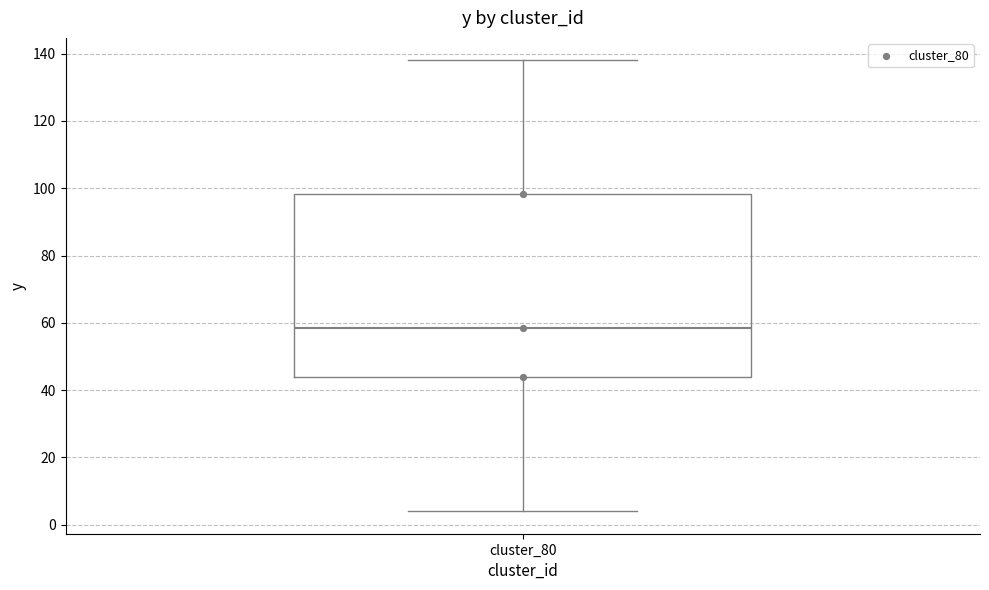

Read this box plot against the y-axis: the position of the median line, the range covered by the box, and the ends of both whiskers. The values are not printed on the chart, so give them approximately, as read against the axis.

median 58, box 44 to 98, whiskers 4 to 138